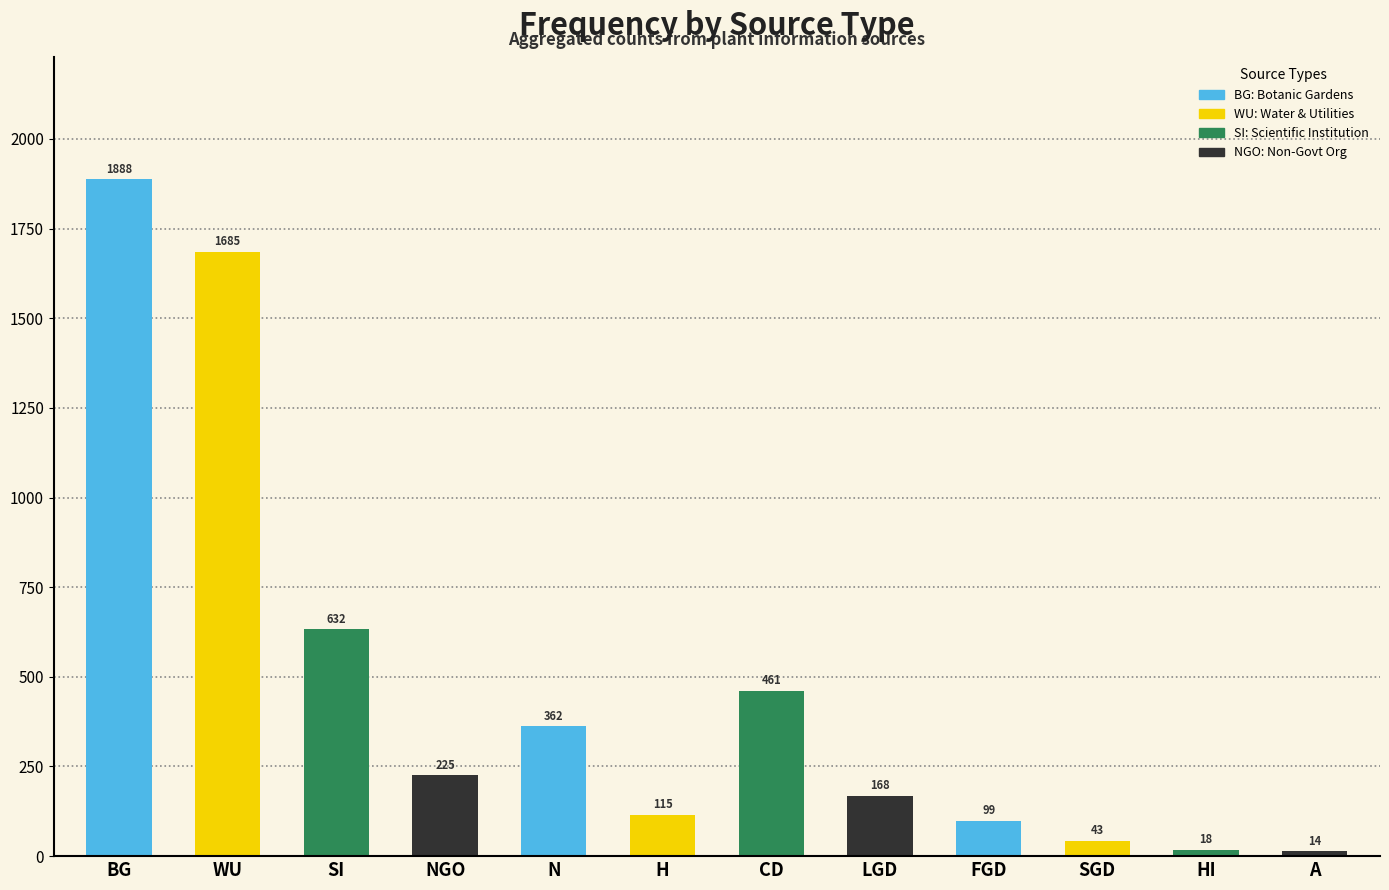

Where is the data nearest to the value 951?

SI